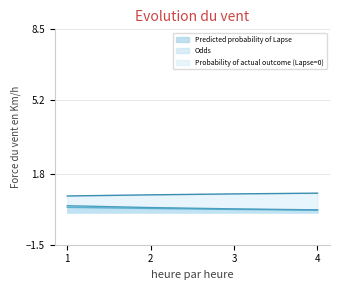

Reading left to right, transcribe all the data shown in this chart.

Predicted probability of Lapse: 1=0.2	2=0.2	3=0.1	4=0.1
Odds: 1=0.3	2=0.2	3=0.2	4=0.1
Probability of actual outcome (Lapse=0): 1=0.8	2=0.8	3=0.9	4=0.9